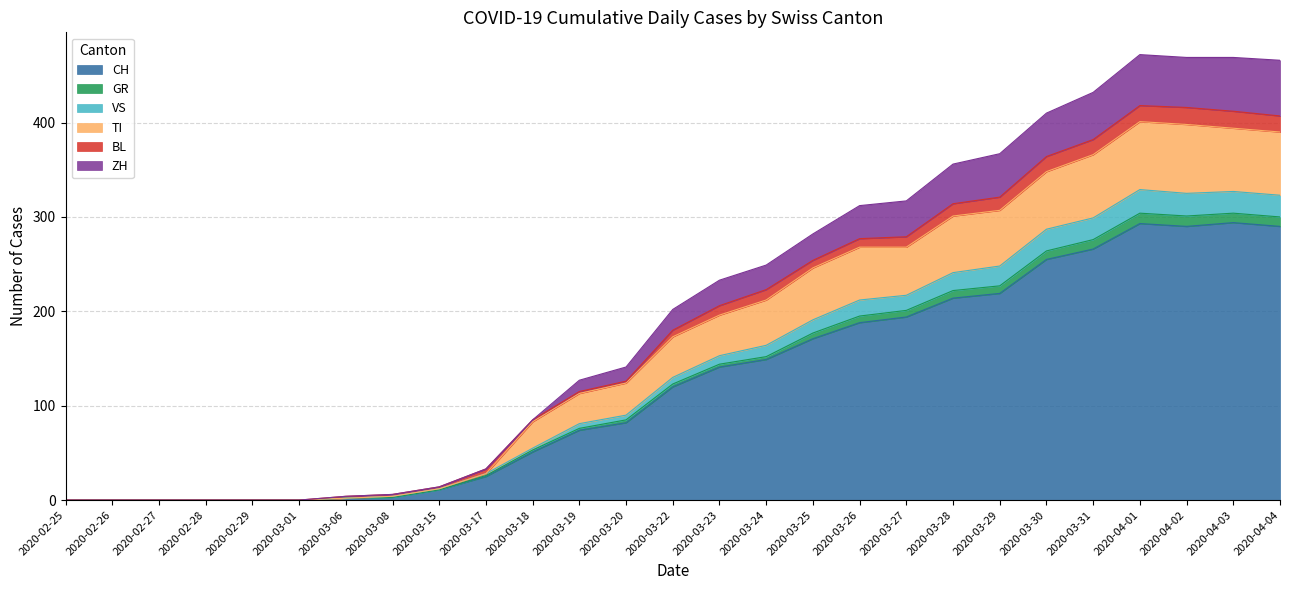

What is the maximum value for CH?

294